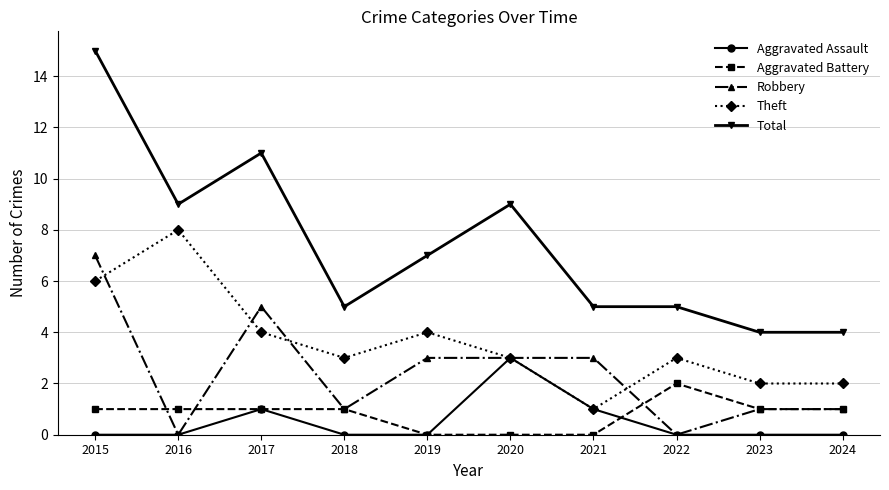

True or false: Theft and Total cross at least once.

False